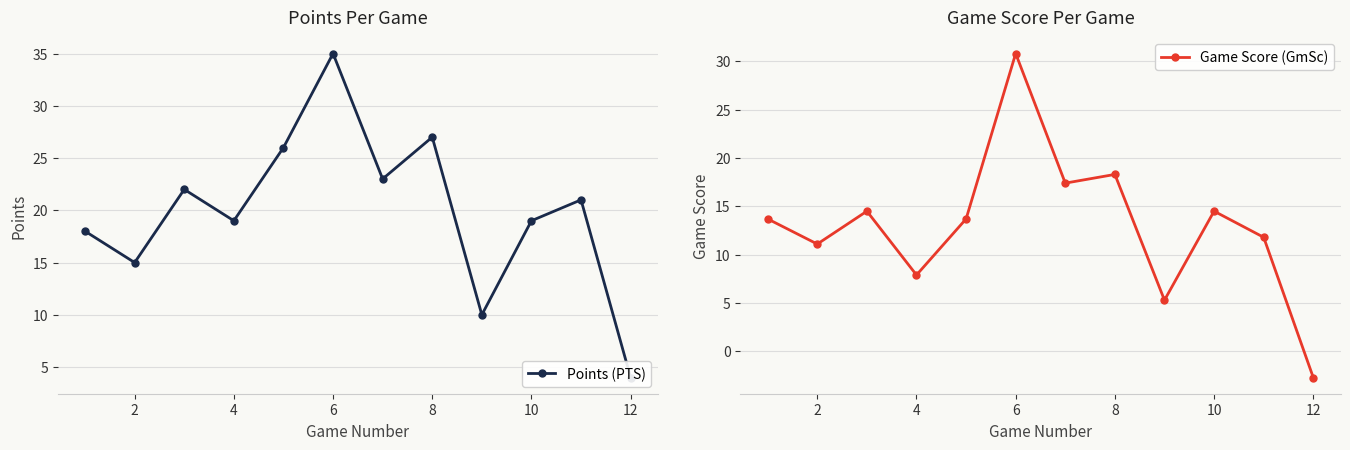

True or false: Game Score (GmSc) has more than 0 points higher than both neighbors.

True